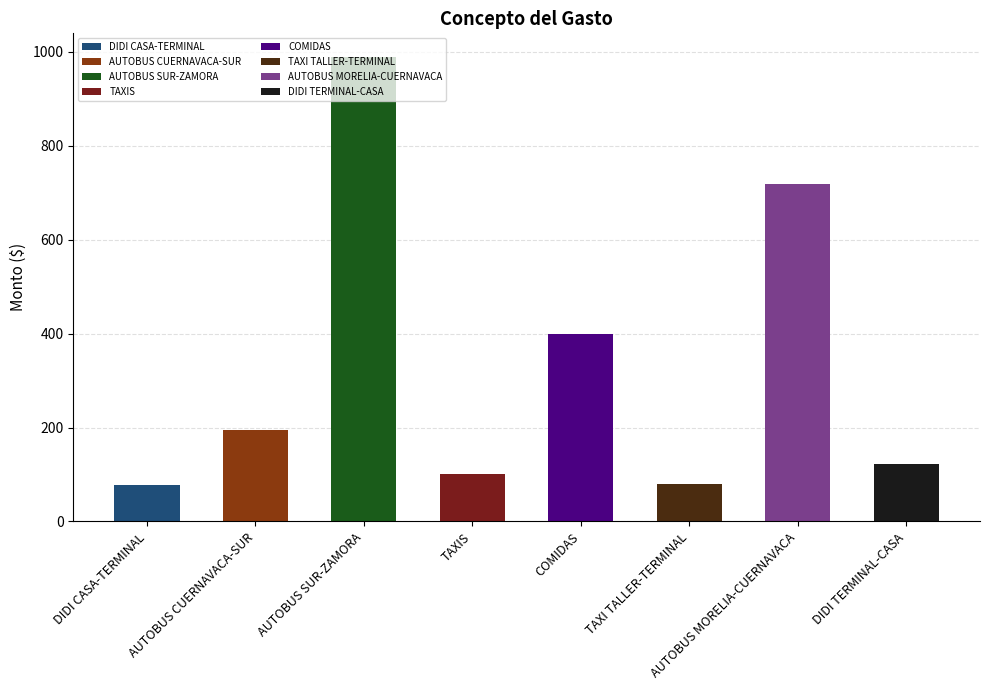

Where does the data first go above 195?

AUTOBUS SUR-ZAMORA